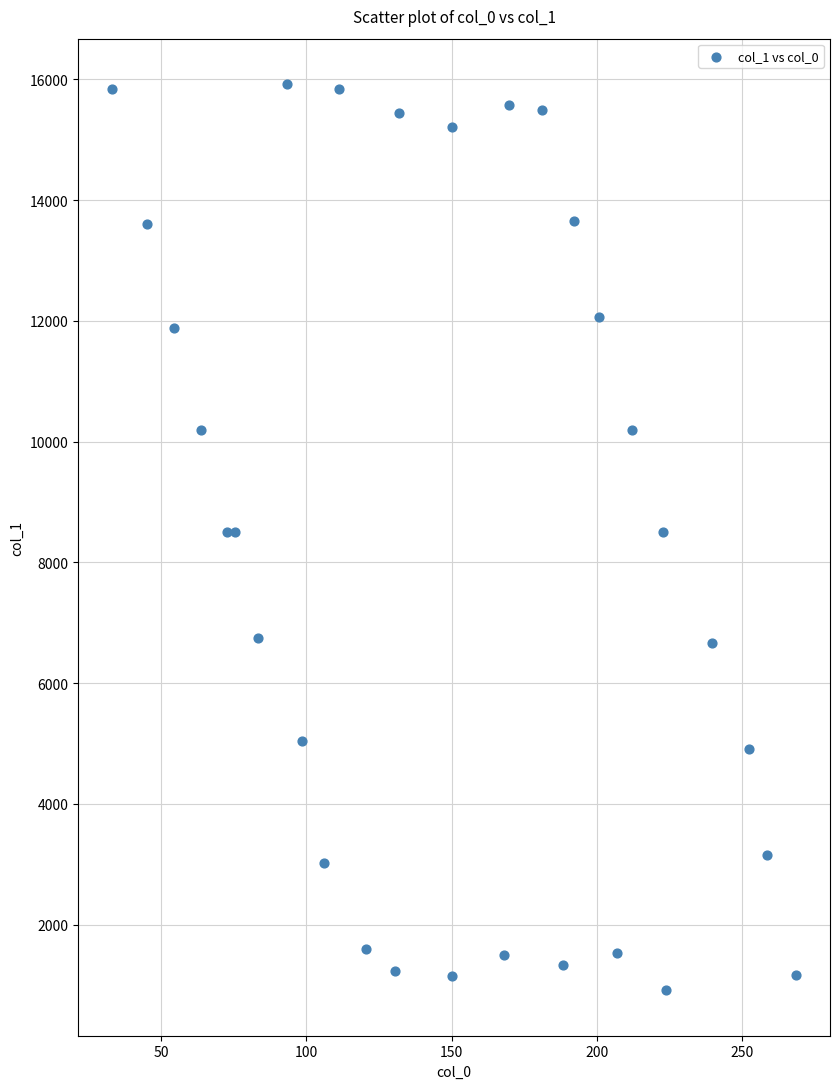

What is the range of Y values (max minus min)?

15015.9